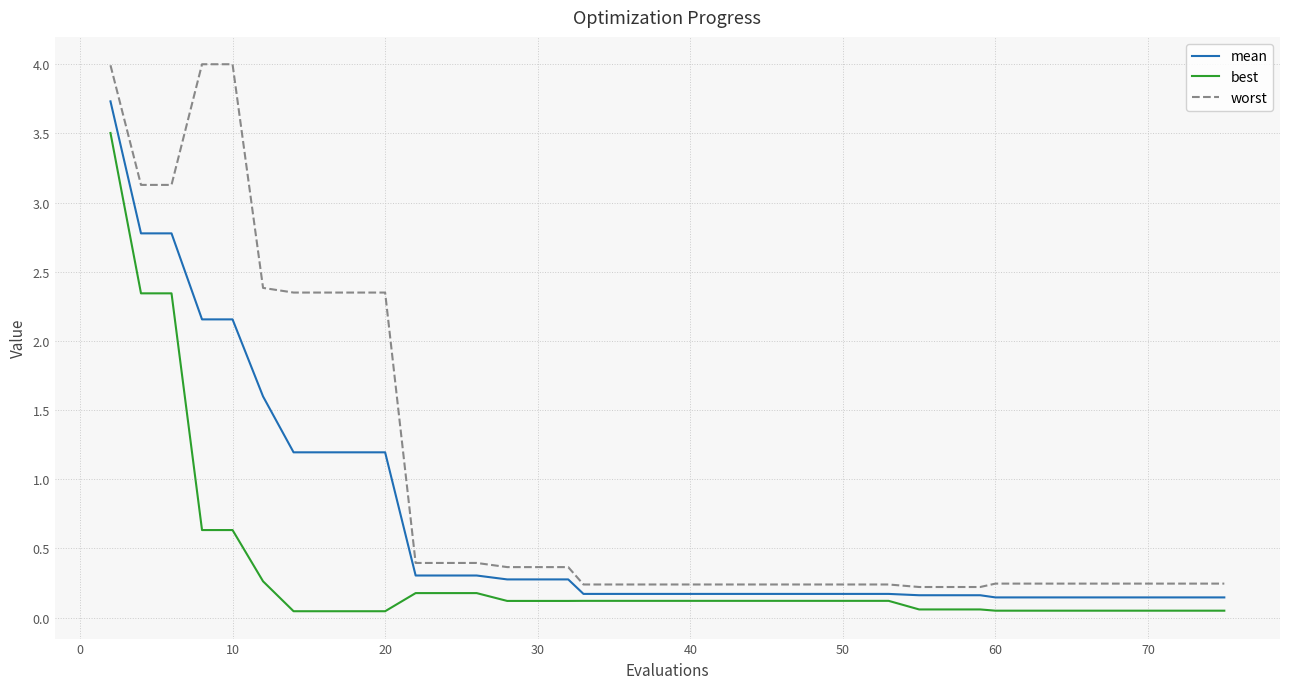

What is the highest value of the best series?

3.5